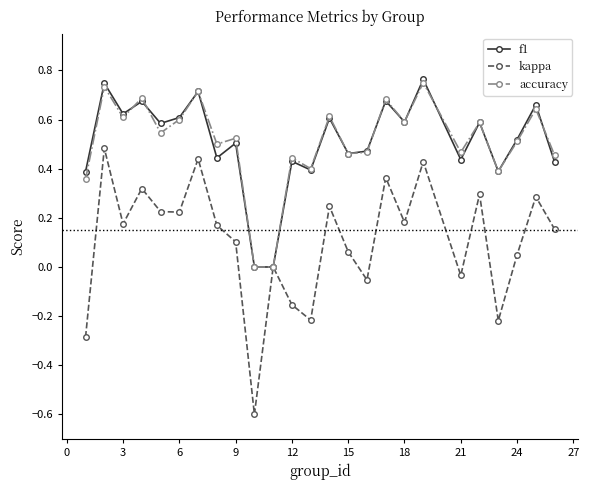

How many interior local valleys does the kappa series have?

8